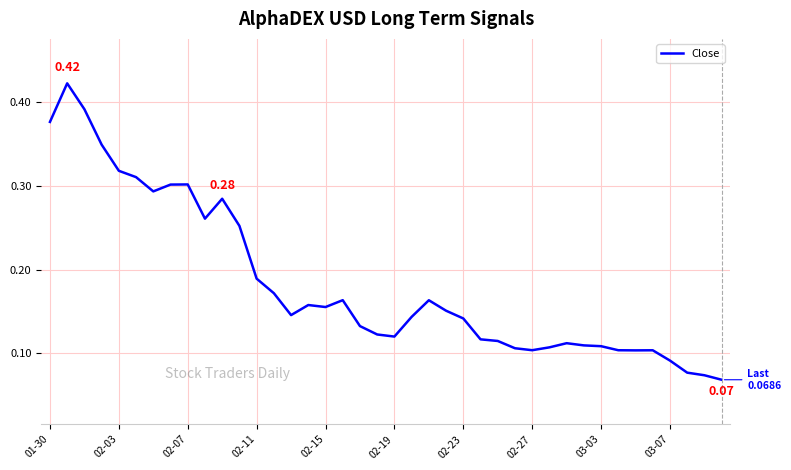

Is this an area chart (filled region under the line)?

No